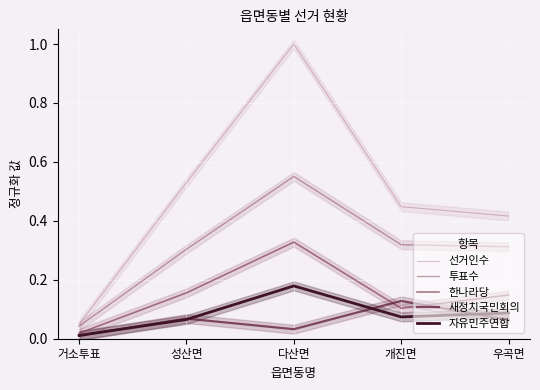

Which series changed the most between 거소투표 and 개진면?

선거인수